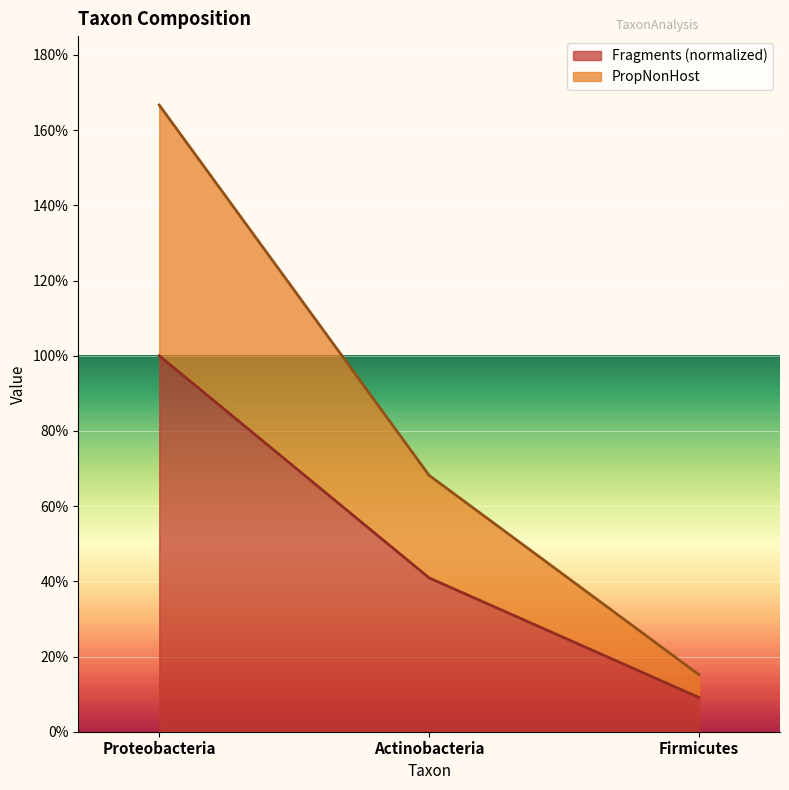

What is the label of the 2nd point from the left?

Actinobacteria